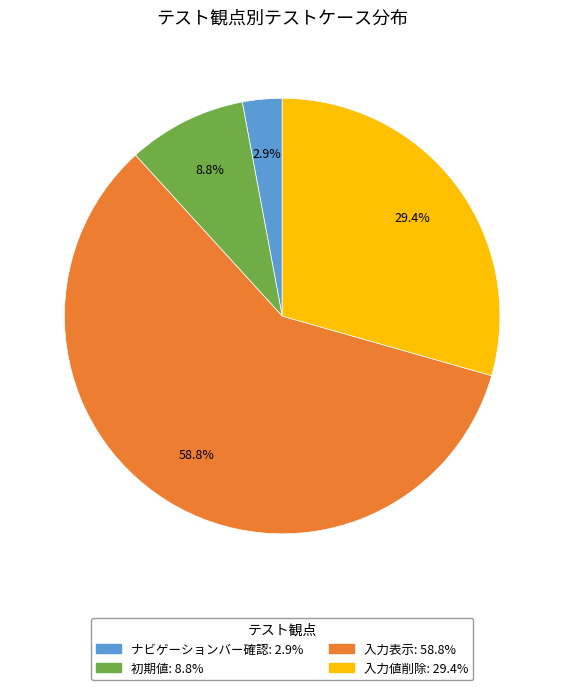

The 初期値 slice represents 9% of the pie. True or false?

True